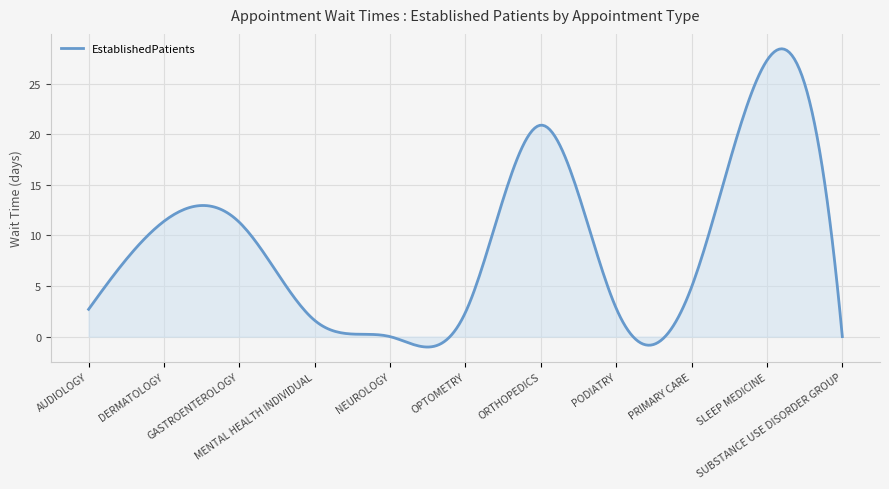

What is the greatest value displayed?

28.4